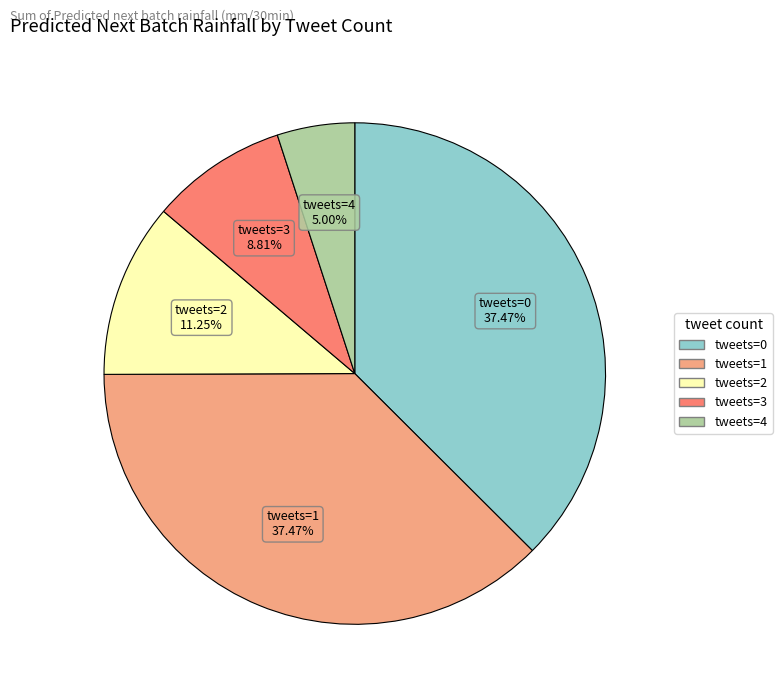

Is it true that tweets=2 is 3% of the pie?

False